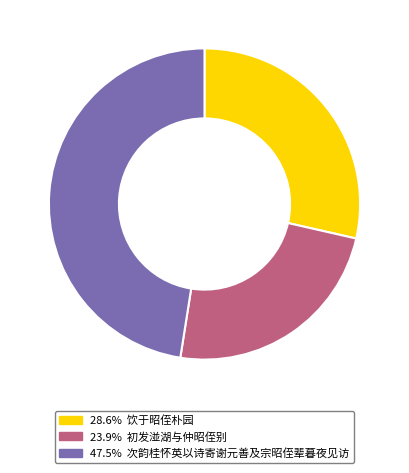

Does any single category account for the majority?

No